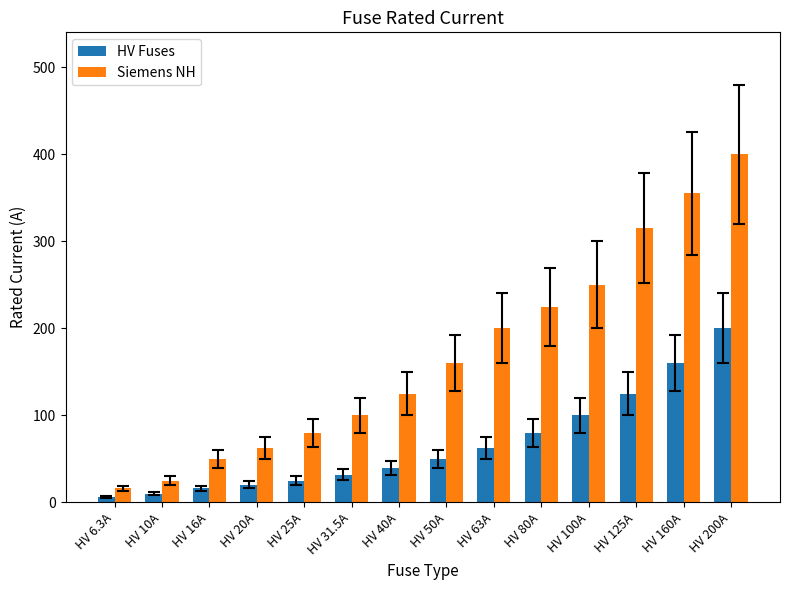

The HV Fuses series shows 40.0 at HV 40A. True or false?

True